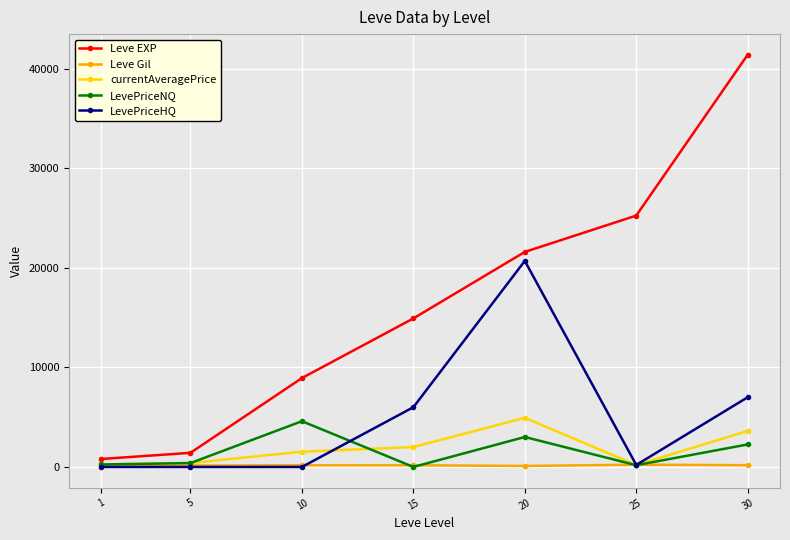

What is the total value across all series at 15?

23092.0